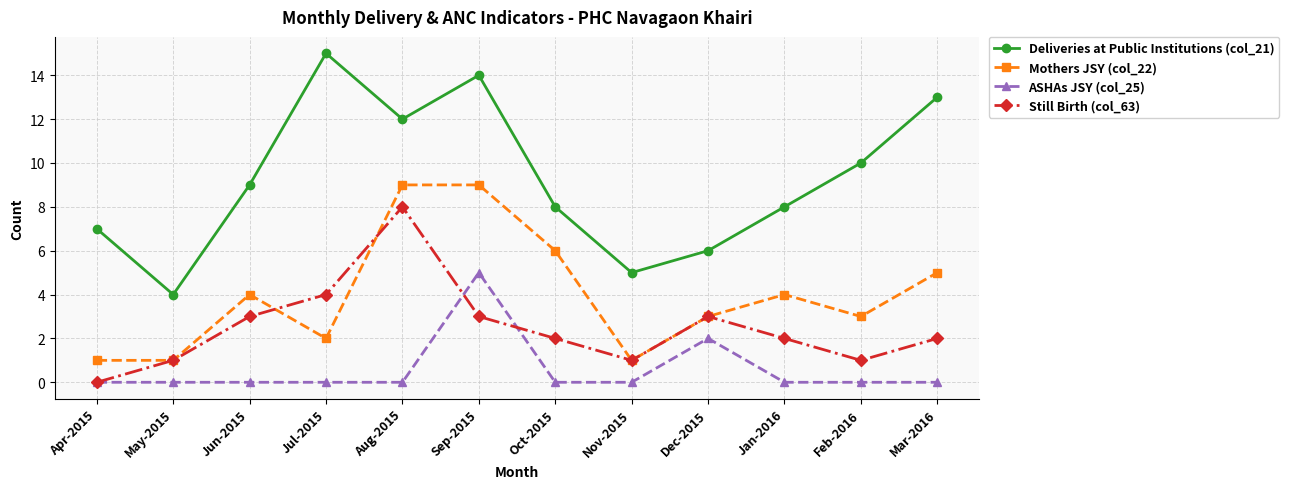

At which category is the sum across all series the highest?

Sep-2015